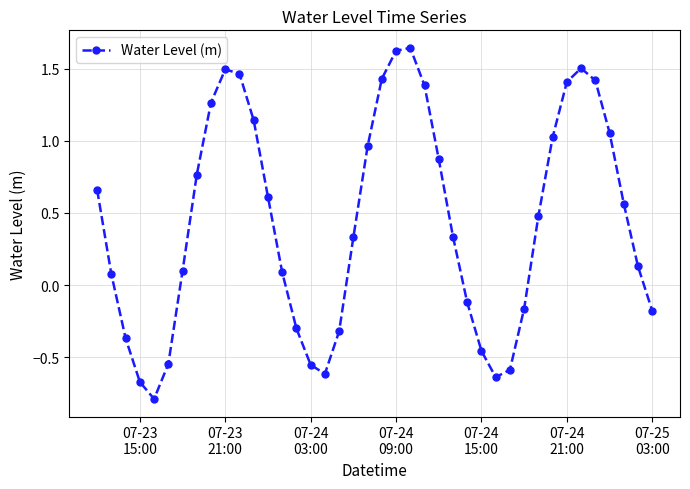

What is the minimum value shown in the chart?

-0.8